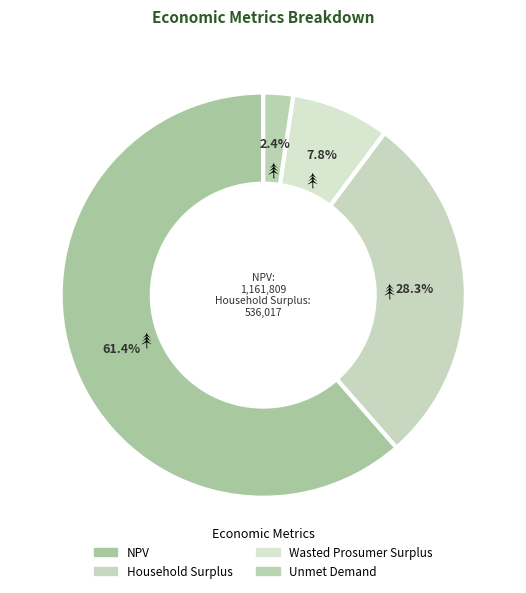

How many segments does this pie chart have?

4